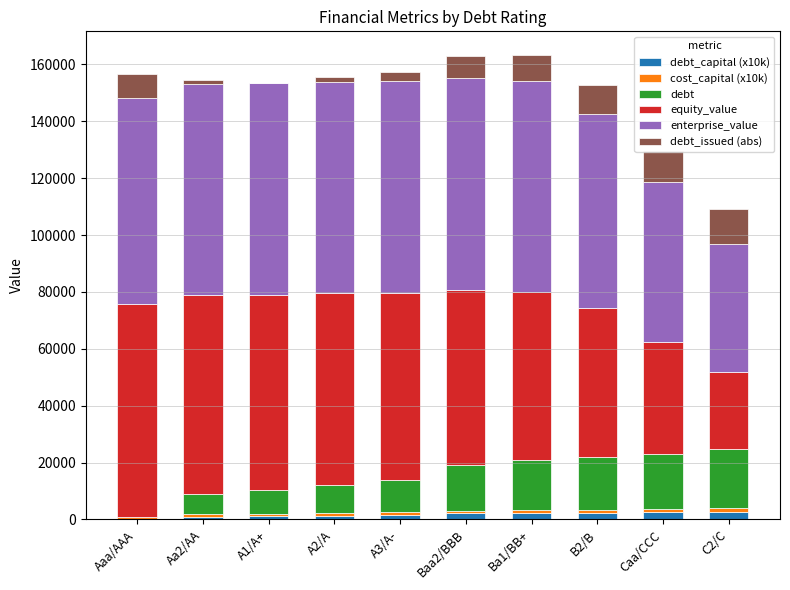

Are the bars grouped side by side (vs. stacked)?

No